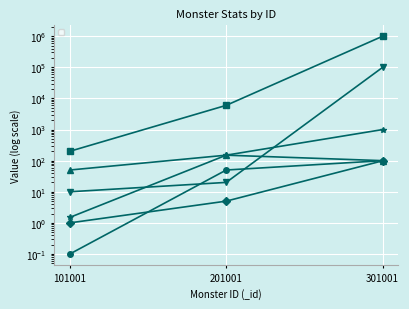

What is the smallest value displayed?

0.1